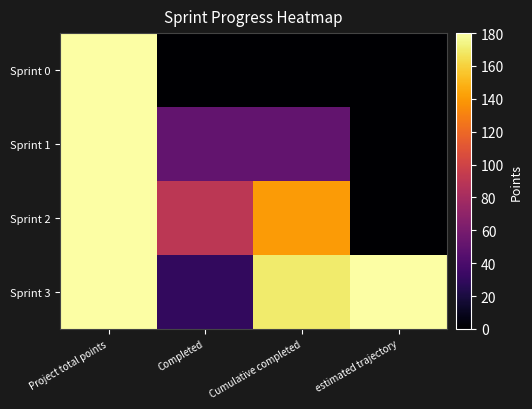

Count the number of data series in this chart.

4